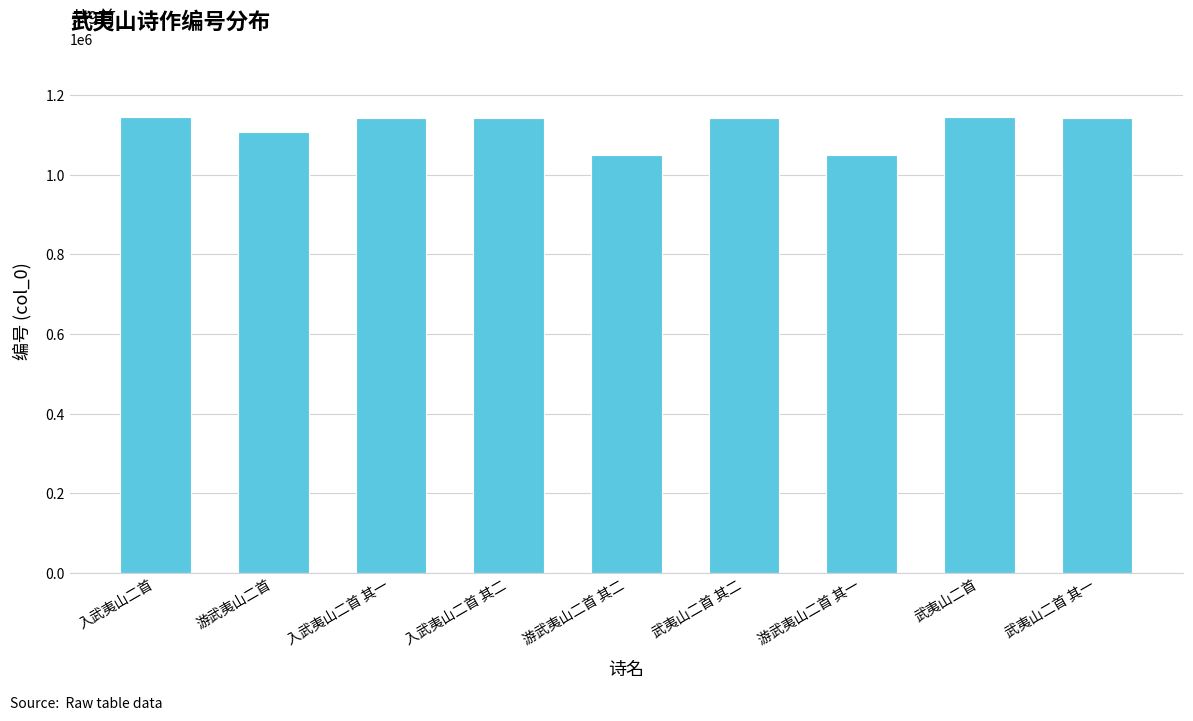

Where is the data nearest to the value 1096926?

游武夷山二首